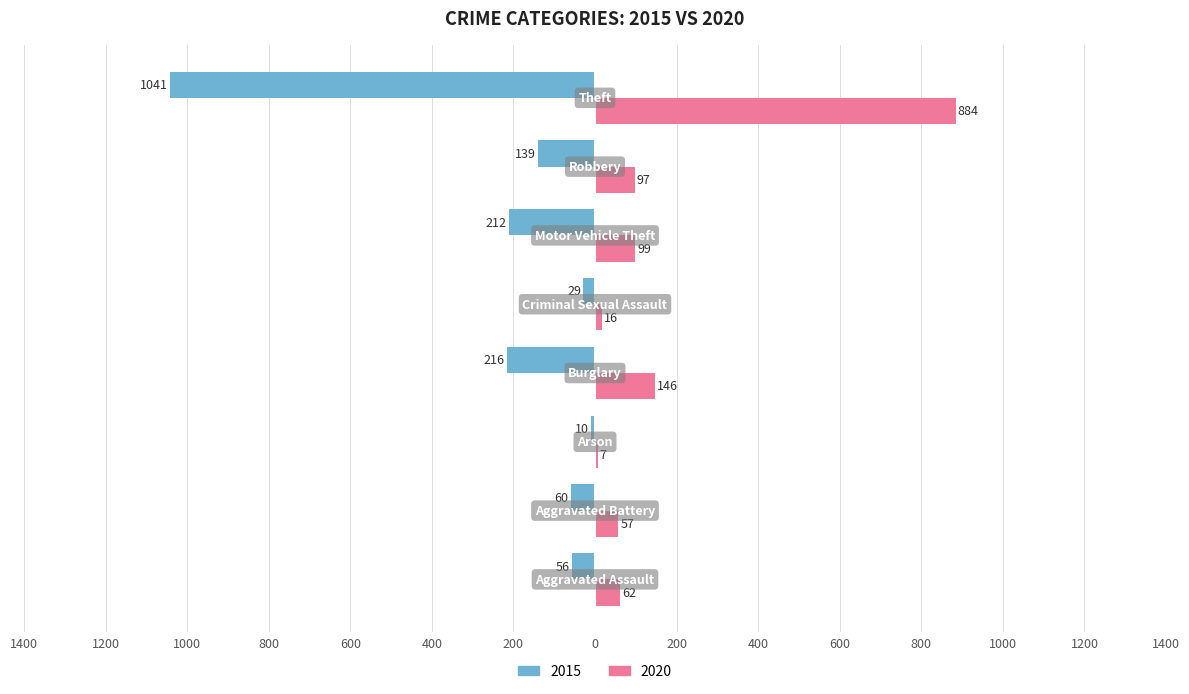

At which label does 2020 first exceed 97?

Burglary